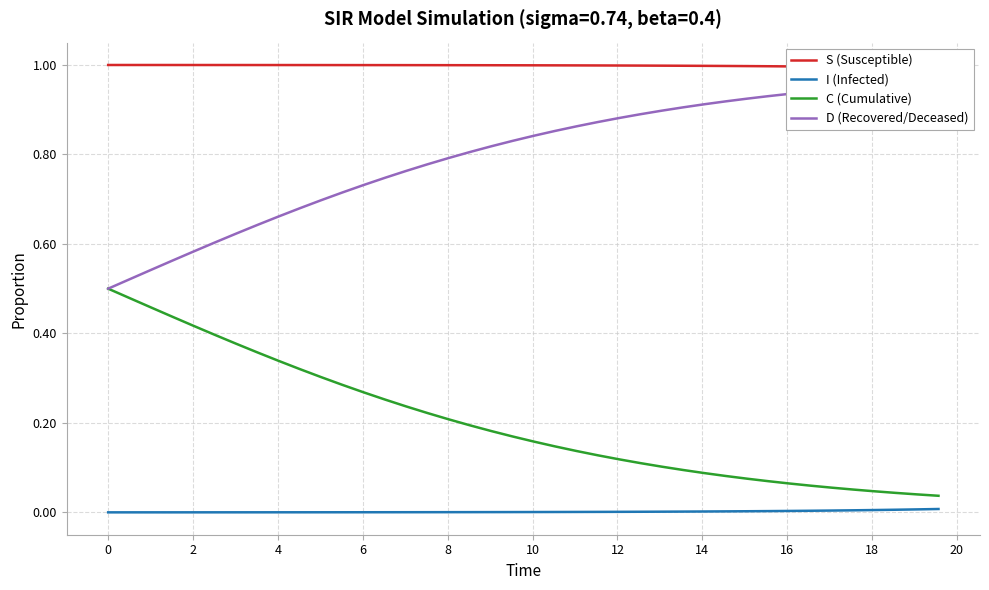

What is the difference between the maximum and minimum values in the D (Recovered/Deceased) series?

0.5